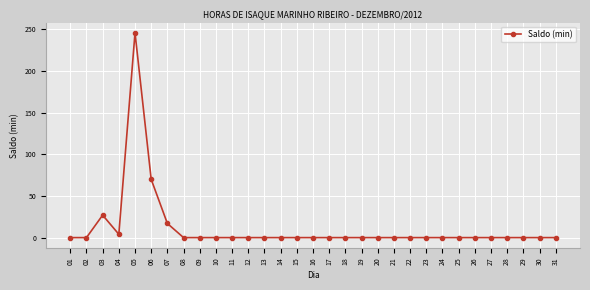

Reading left to right, what are all the values shown in this chart?

0	0	27	4	246	70	17	0	0	0	0	0	0	0	0	0	0	0	0	0	0	0	0	0	0	0	0	0	0	0	0